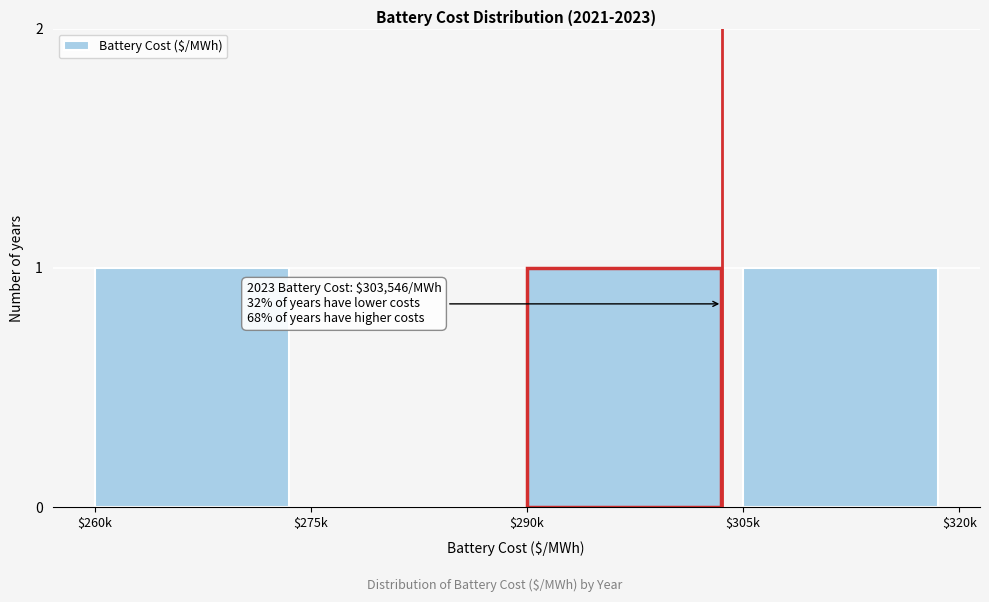

What is the sum of all values?

3